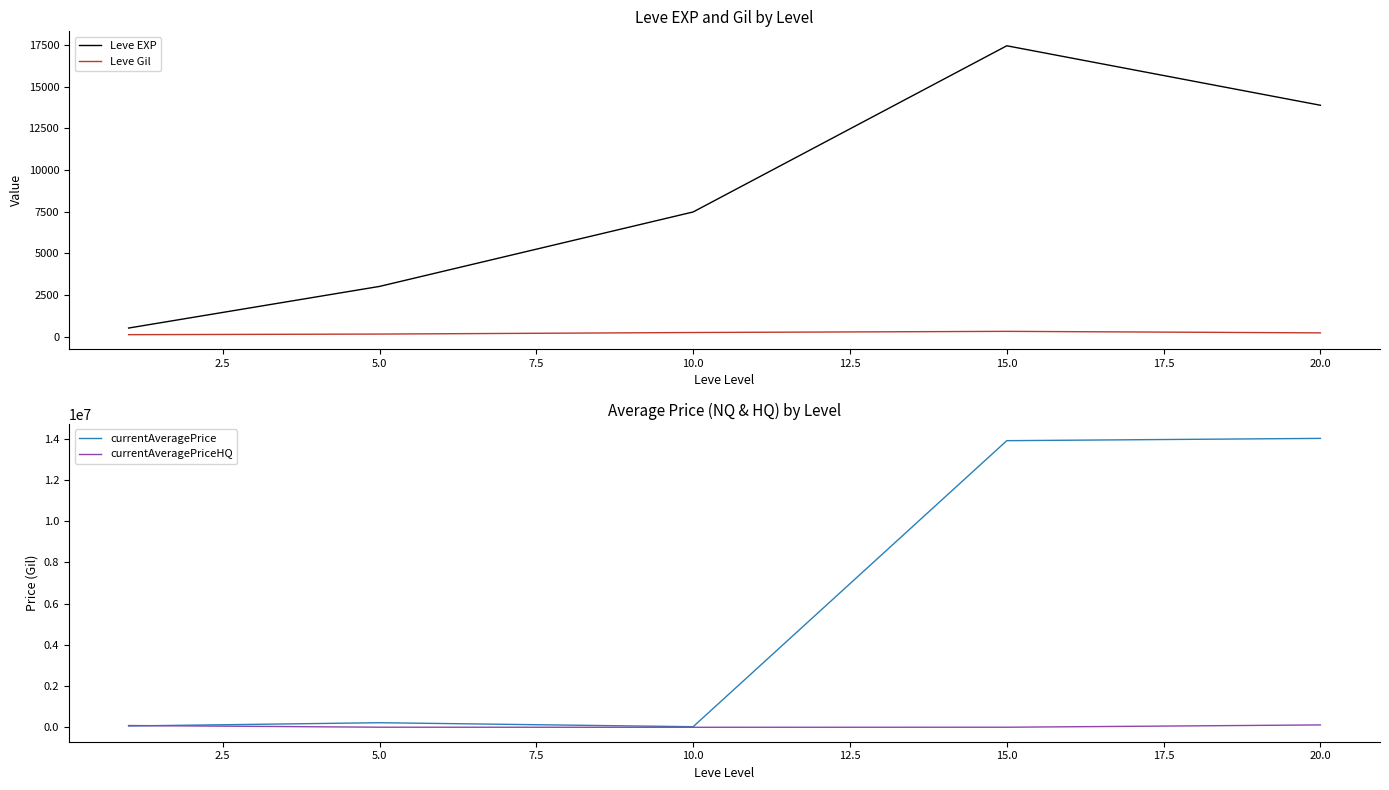

What is the difference between the Leve Gil values at 15.0 and 20.0?

91.2